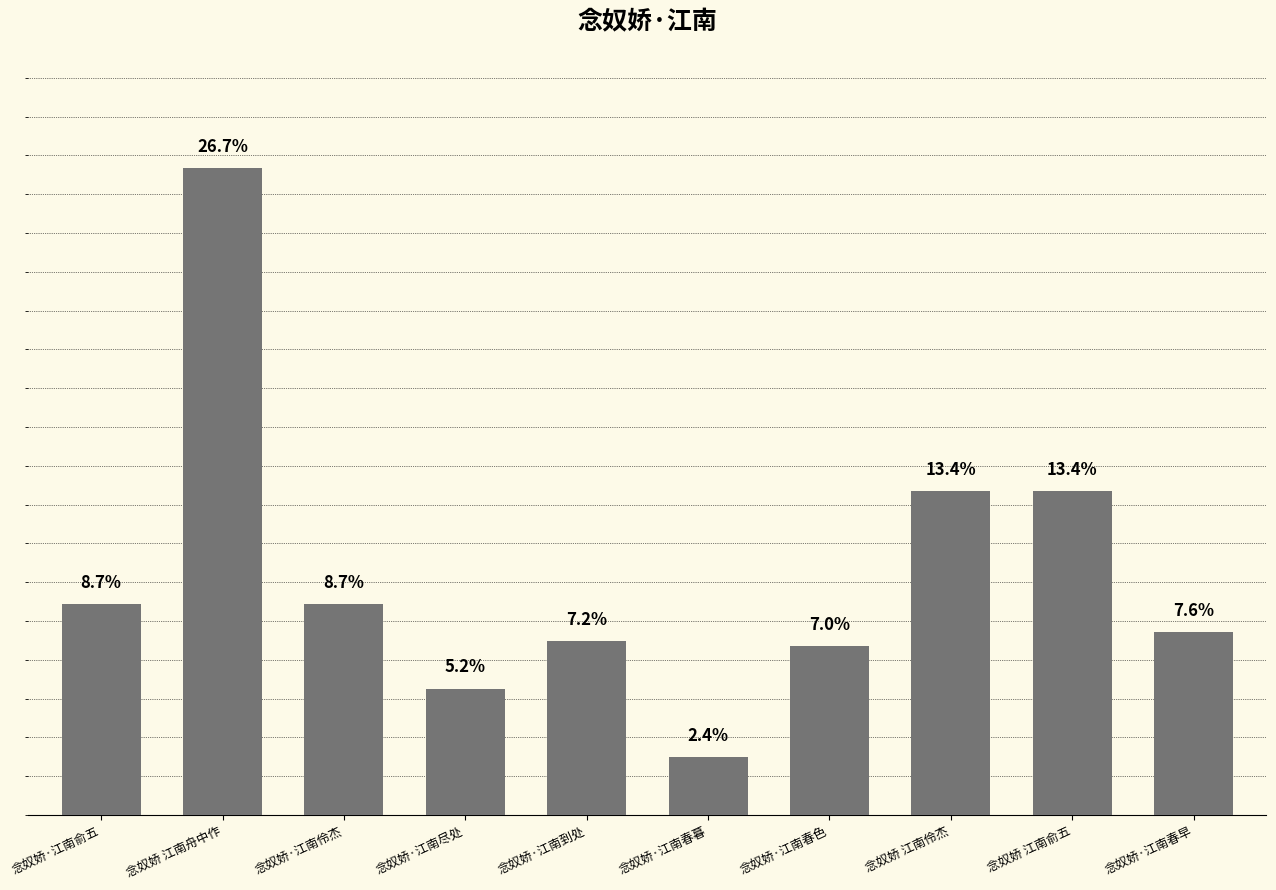

What is the change in value from 念奴娇·江南春暮 to 念奴娇·江南春早?

+161769